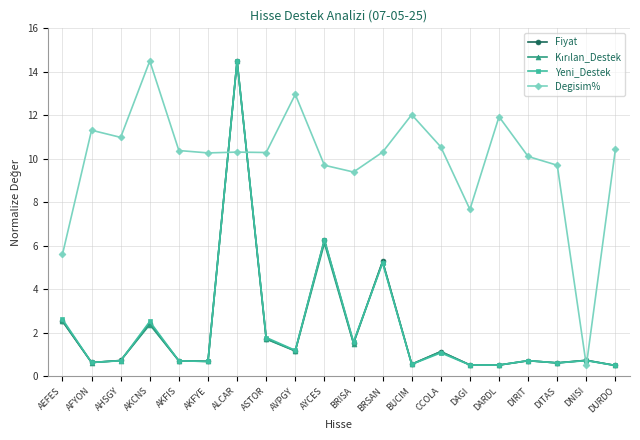

What is the sum of the Fiyat values at DITAS and DIRIT?

1.3